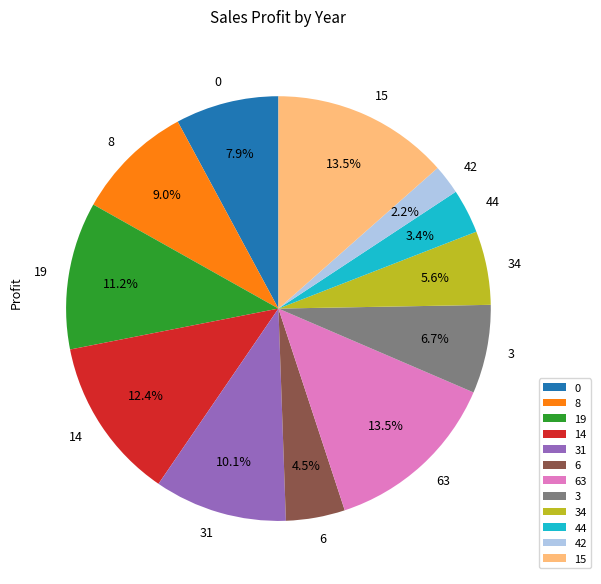

True or false: 31 accounts for 2% of the total.

False